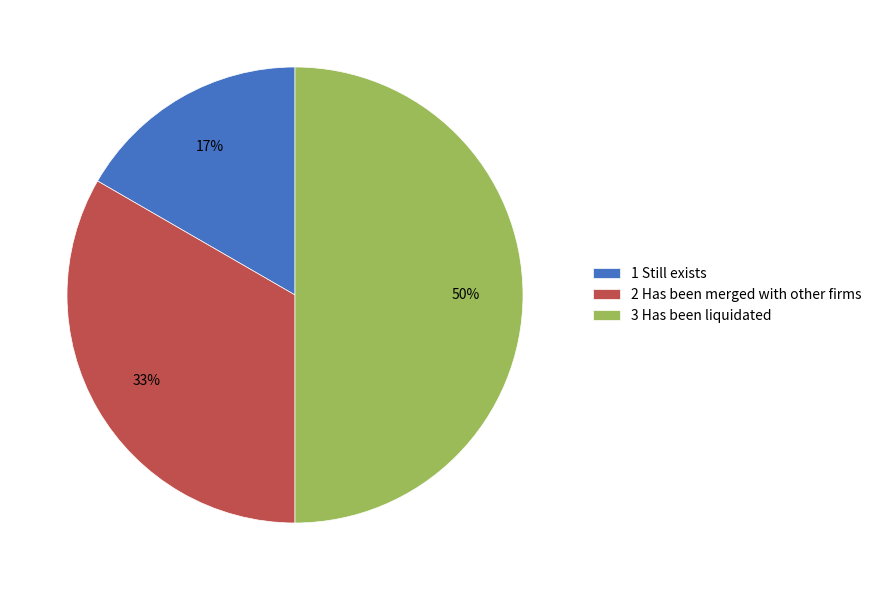

To the nearest percent, what is the difference between the 2 Has been merged with other firms and 3 Has been liquidated slice percentages?

17%